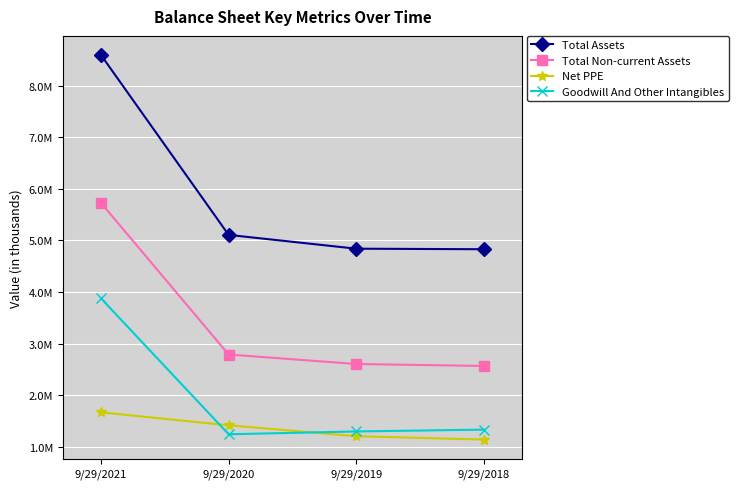

What is the lowest value of the Total Assets series?

4828900